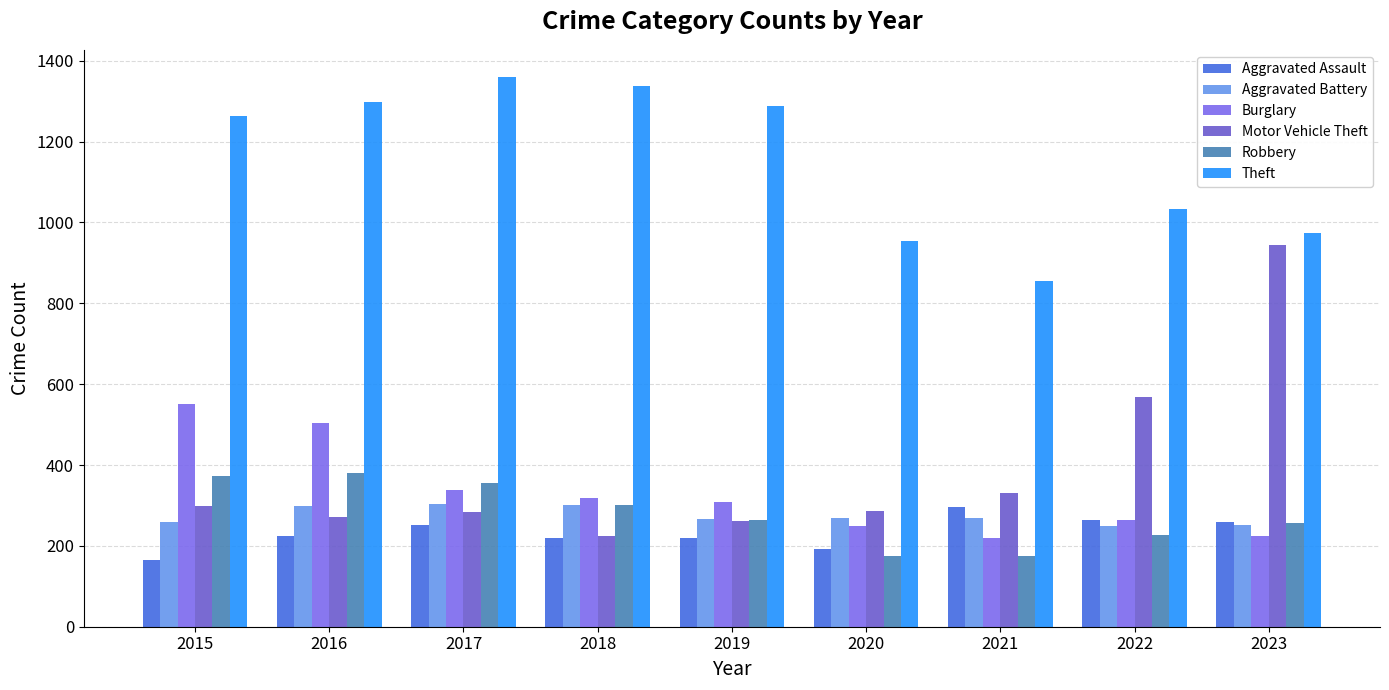

Does the chart contain stacked bars?

No